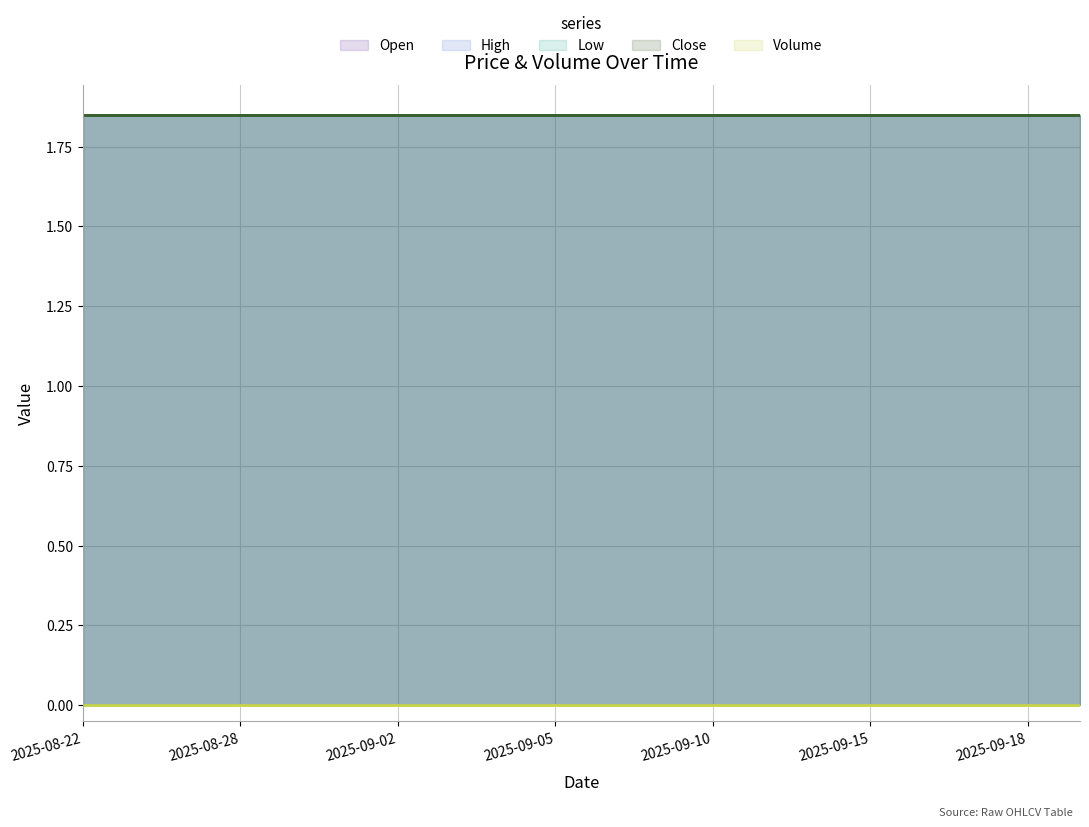

Which label corresponds to the largest value in the chart?

2025-08-22